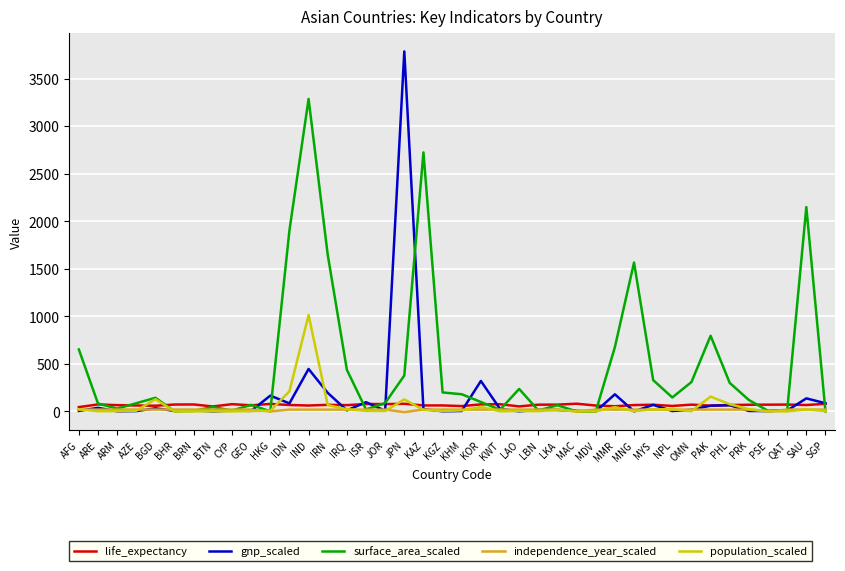

What is the greatest value displayed?

3787.0